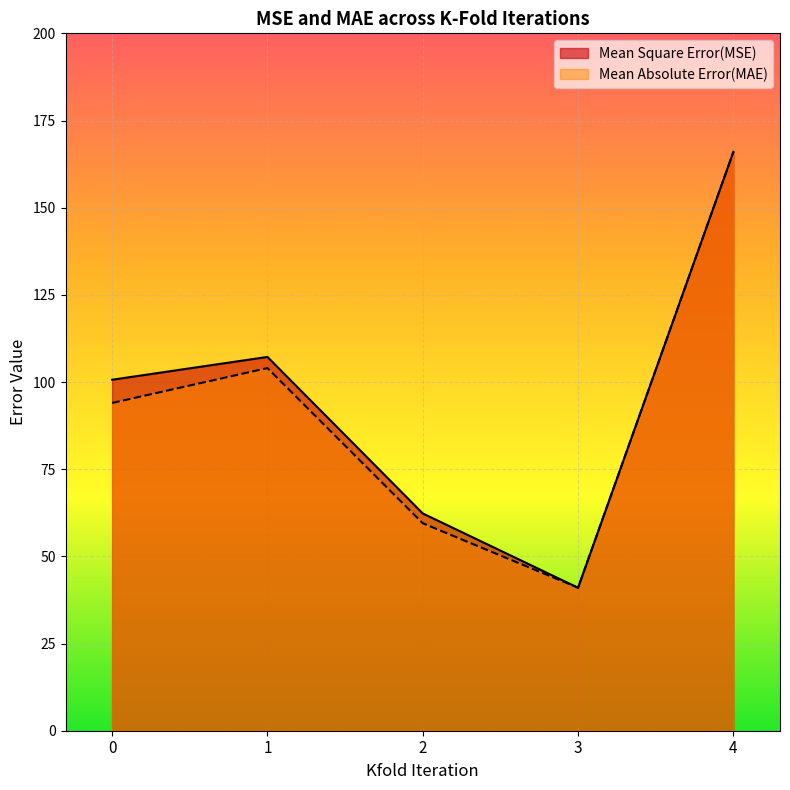

True or false: Mean Square Error(MSE) and Mean Absolute Error(MAE) cross at least once.

False